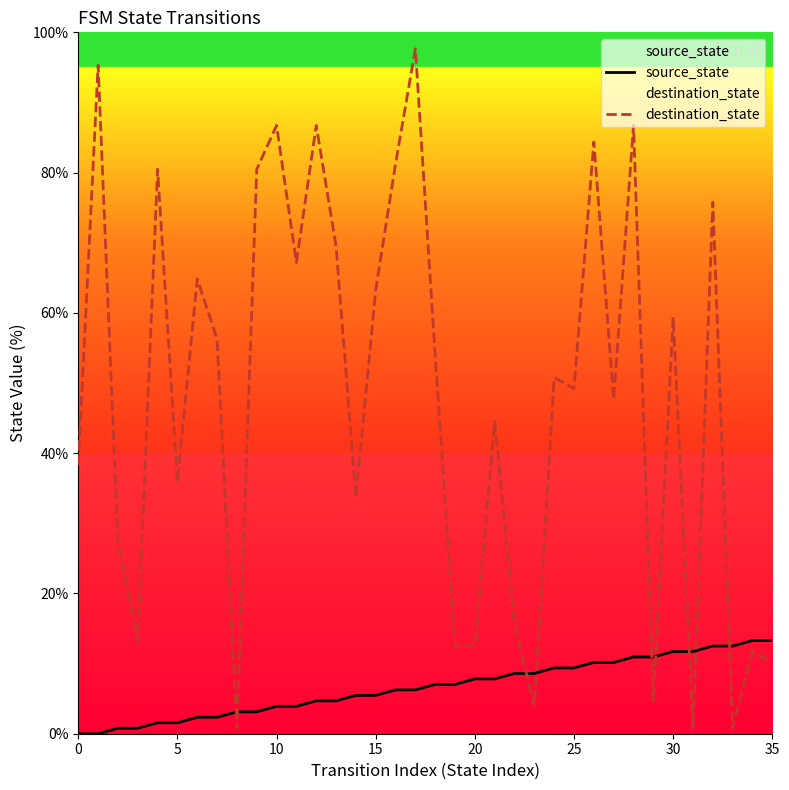

Which series has the largest range (max minus min)?

destination_state